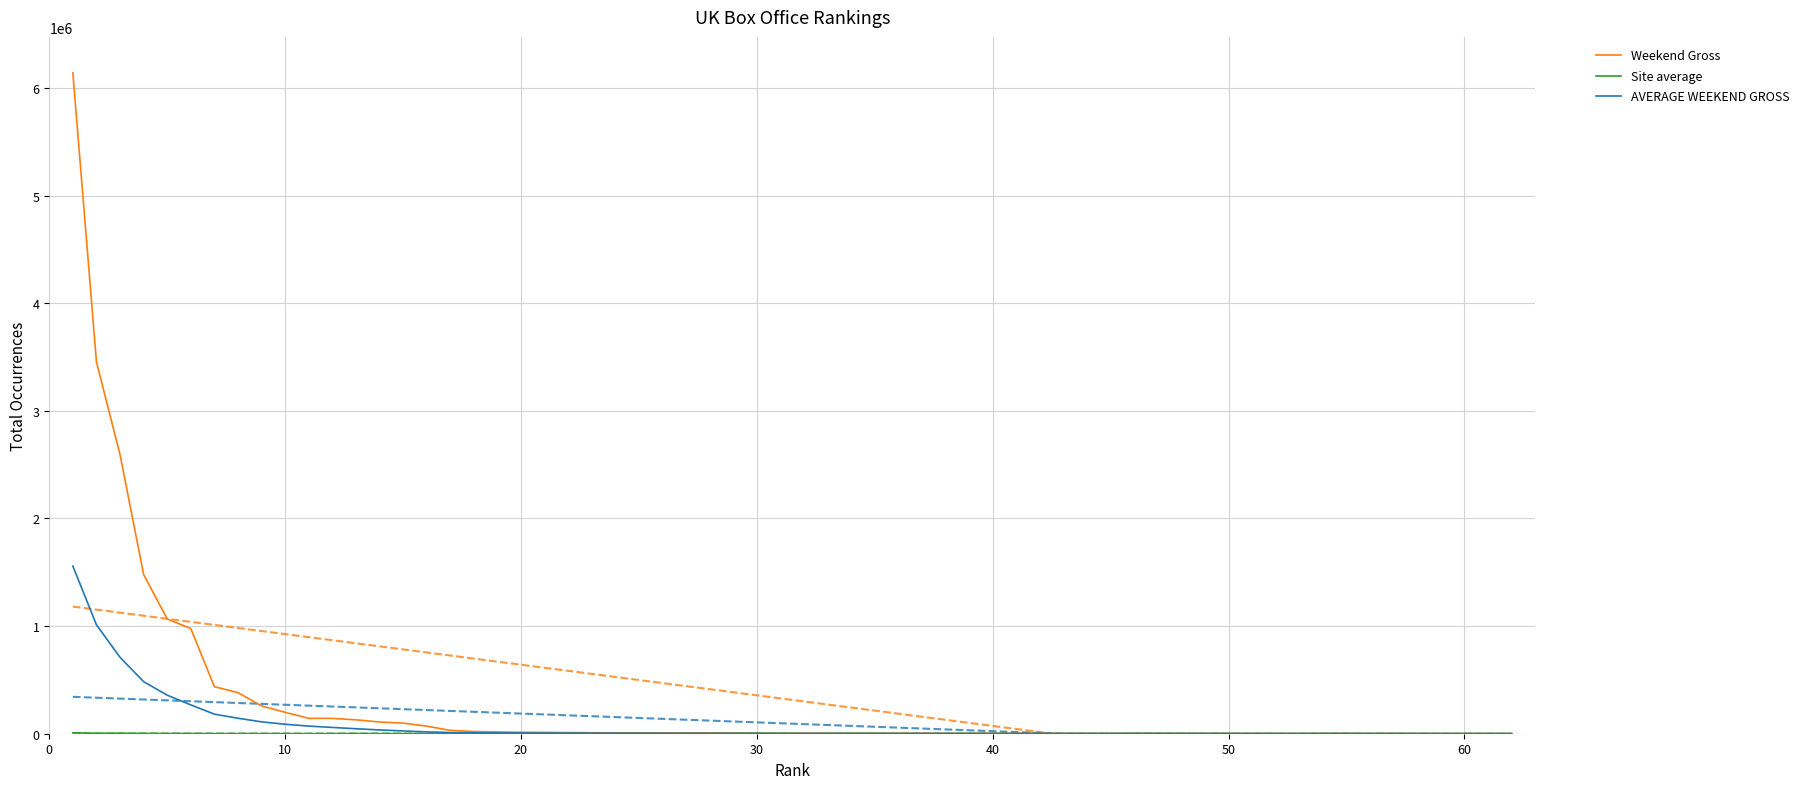

Is this an area chart (filled region under the line)?

No